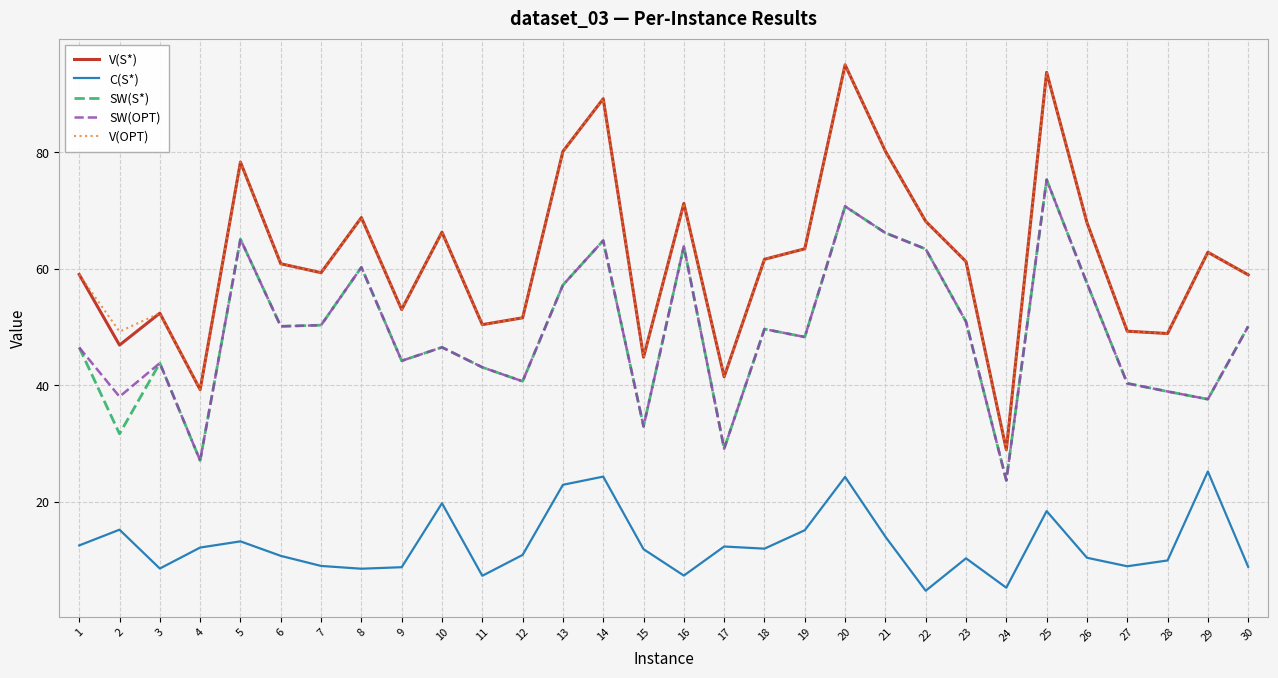

What is the minimum value for C(S*)?

4.8